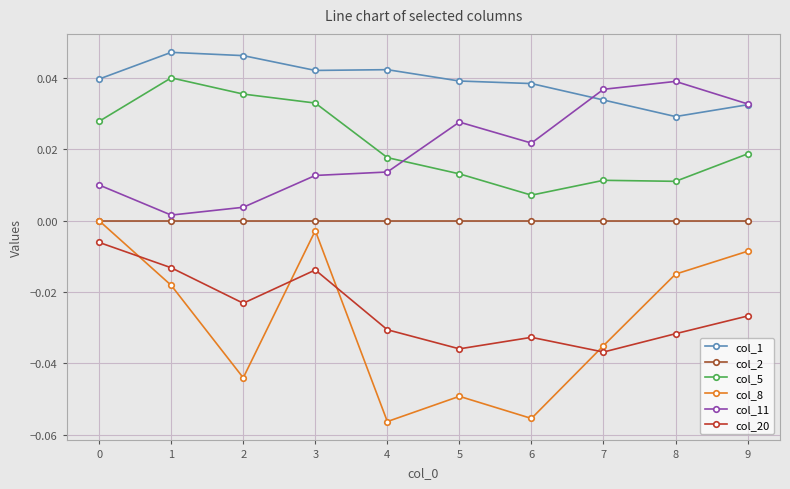

Which series has the largest total across all categories?

col_1